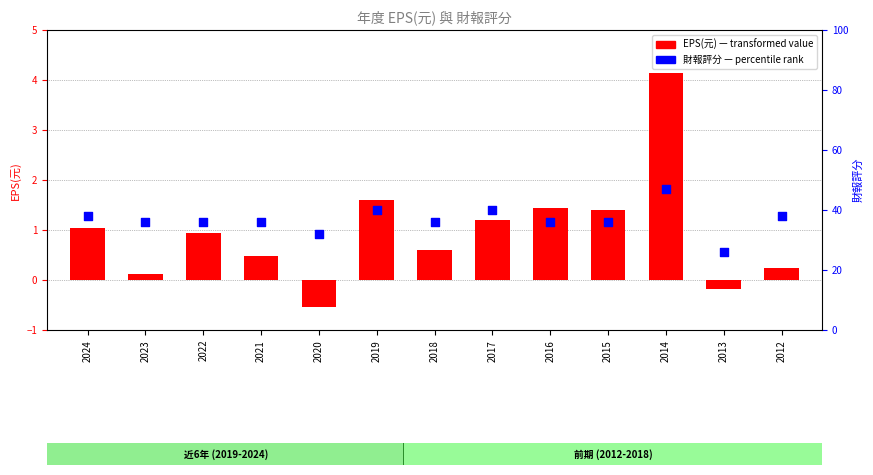

What is the total value across all series at 2014?

51.1